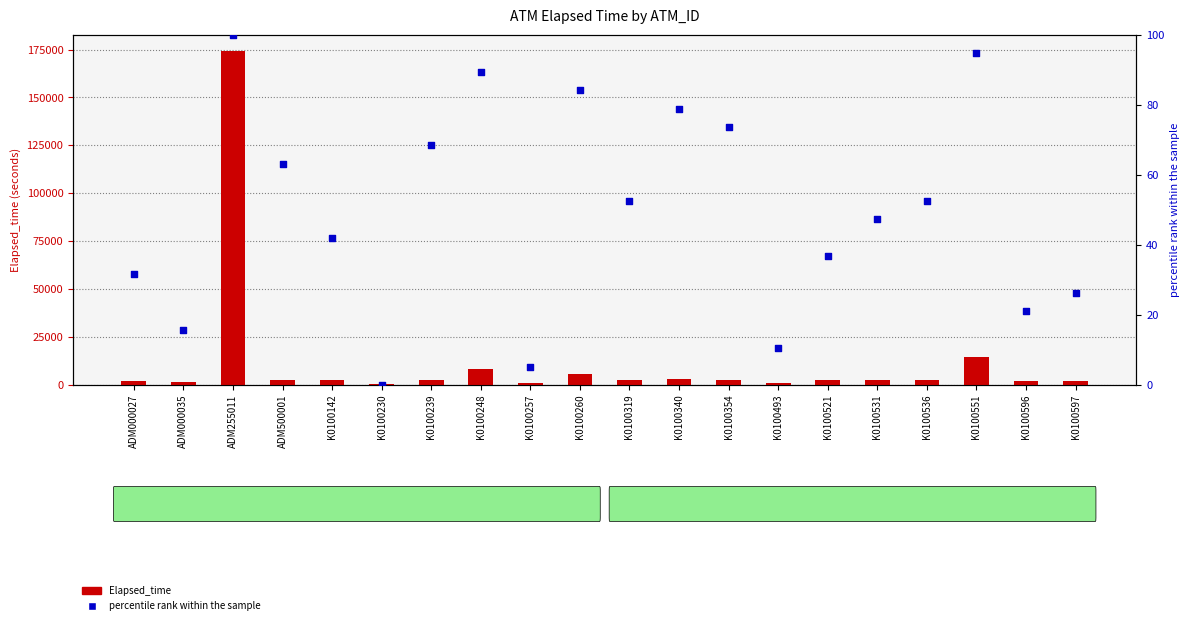

At how many categories does at least one series exceed 139671?

1